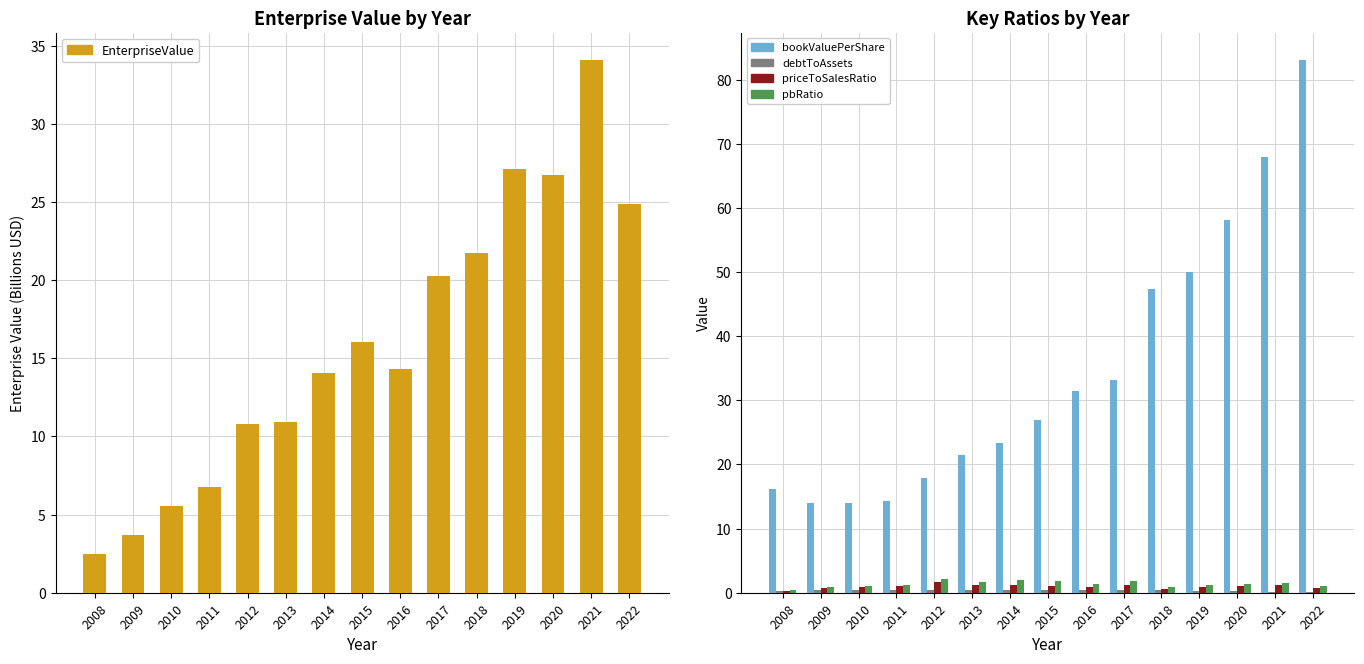

Rank the series at 2008 from lowest to highest value.

priceToSalesRatio, debtToAssets, pbRatio, EnterpriseValue, bookValuePerShare